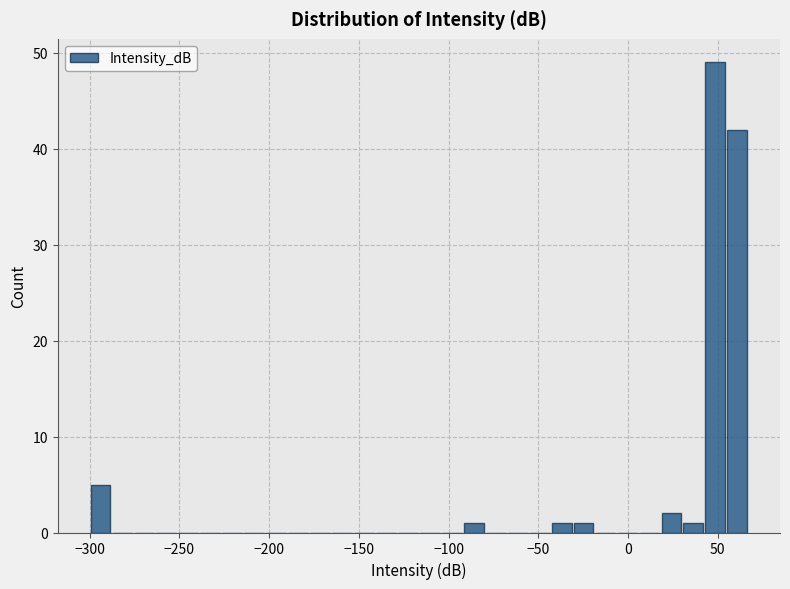

Around what value on the x-axis is the tallest bar? Give the approximate position of its centre, as read against the axis.

50